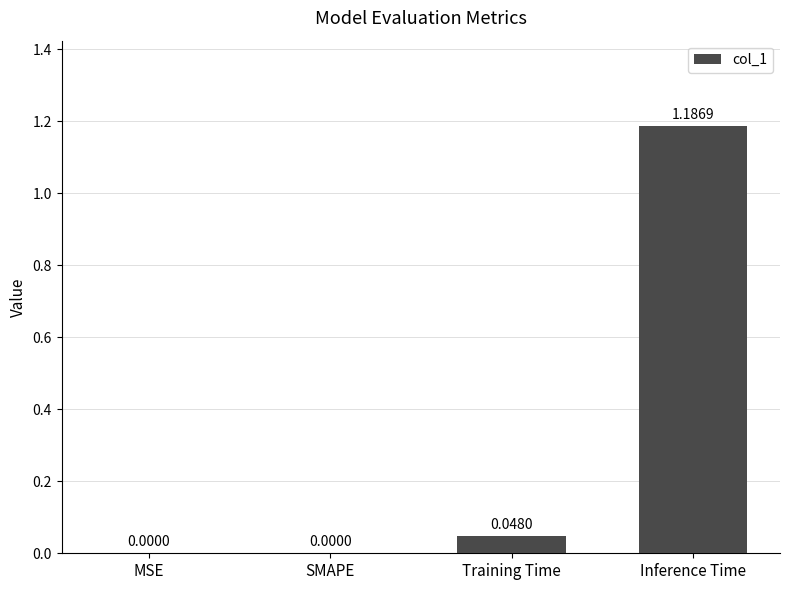

How many values are above zero?

2